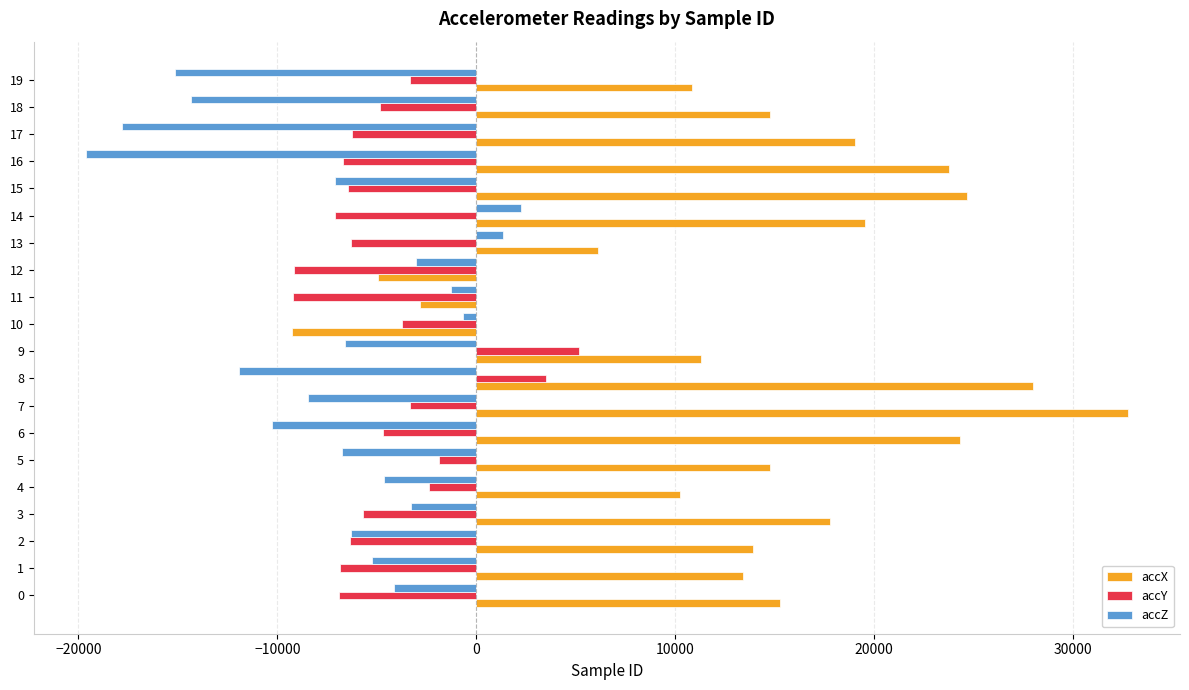

At which category is the sum across all series the highest?

7